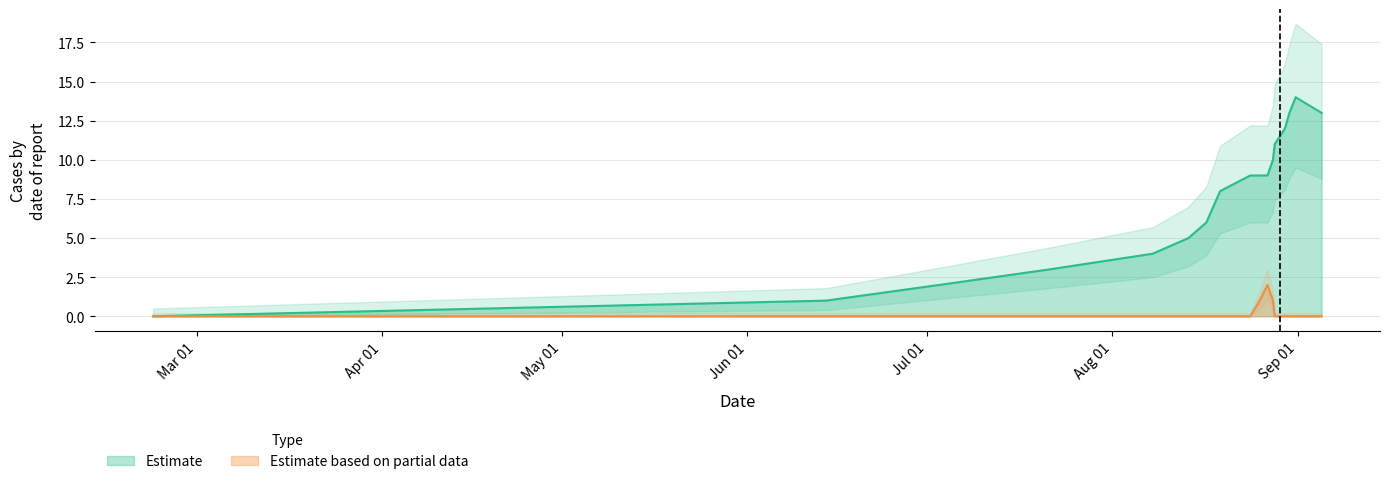

What is the maximum value for Estimate?

14